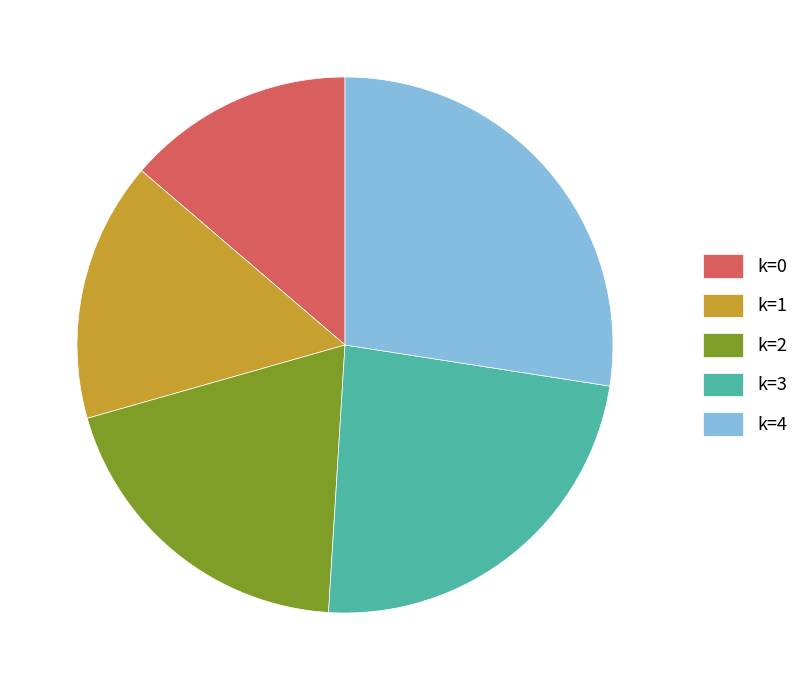

True or false: k=3 accounts for 24% of the total.

True